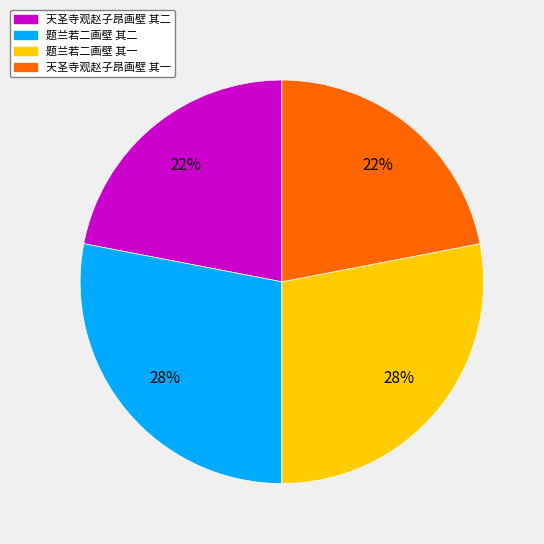

Is the sum of 天圣寺观赵子昂画壁 其二 and 天圣寺观赵子昂画壁 其一 greater than half?

No